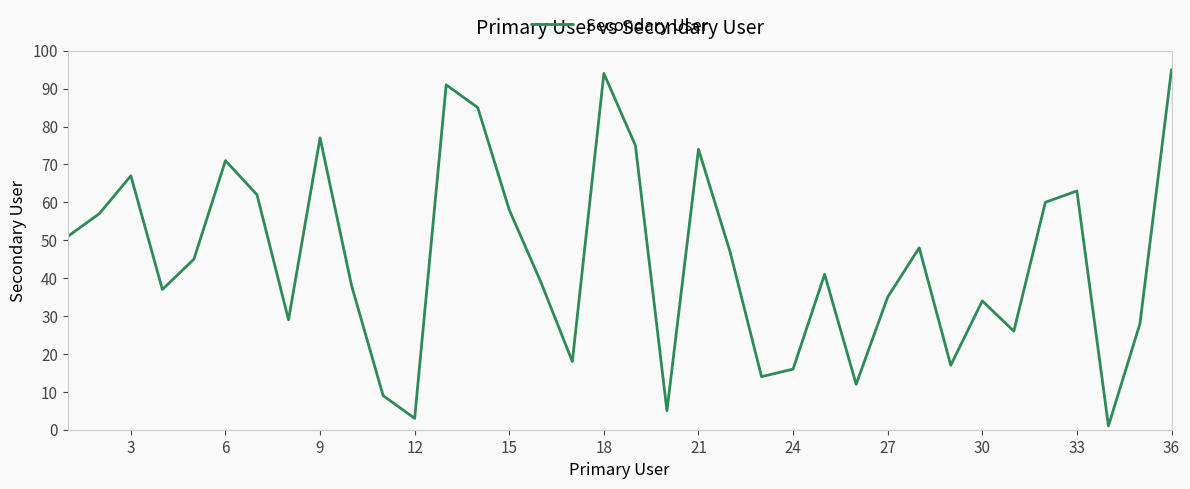

What is the maximum value shown in the chart?

95